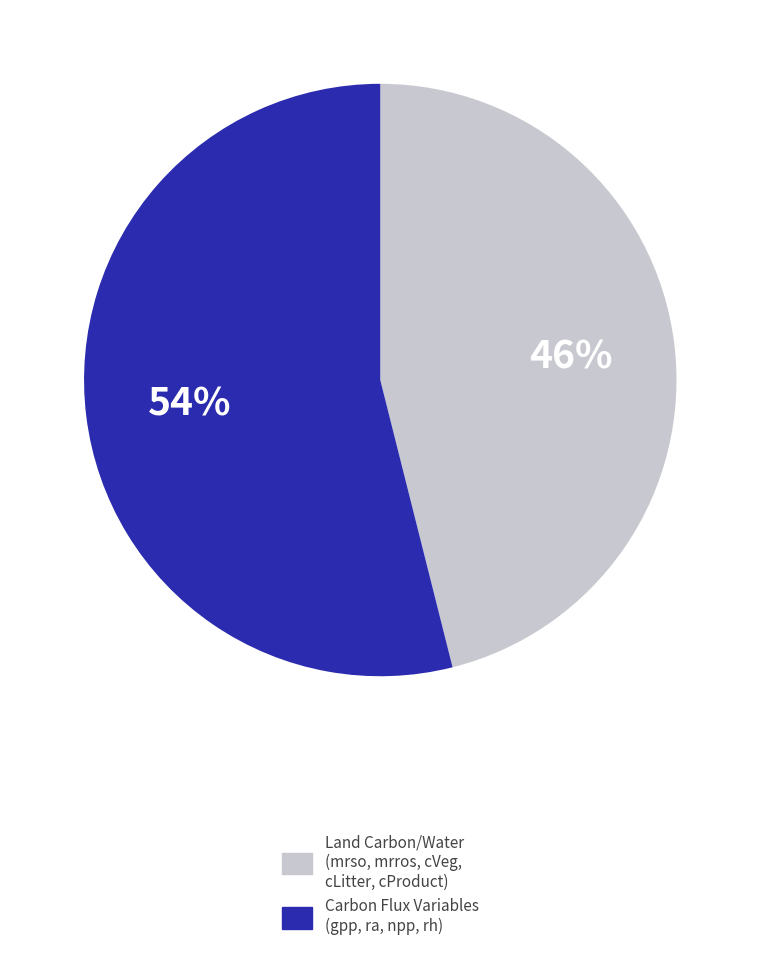

How many segments does this pie chart have?

2